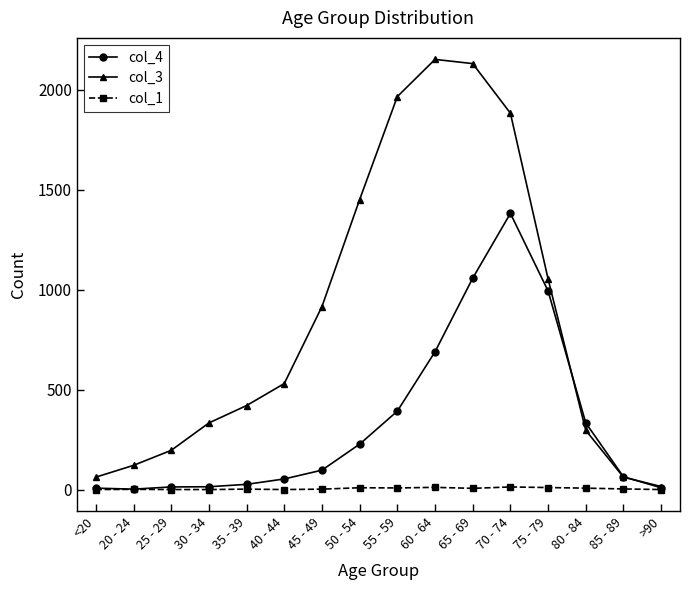

Rank the series by their maximum value, from highest to lowest.

col_3, col_4, col_1